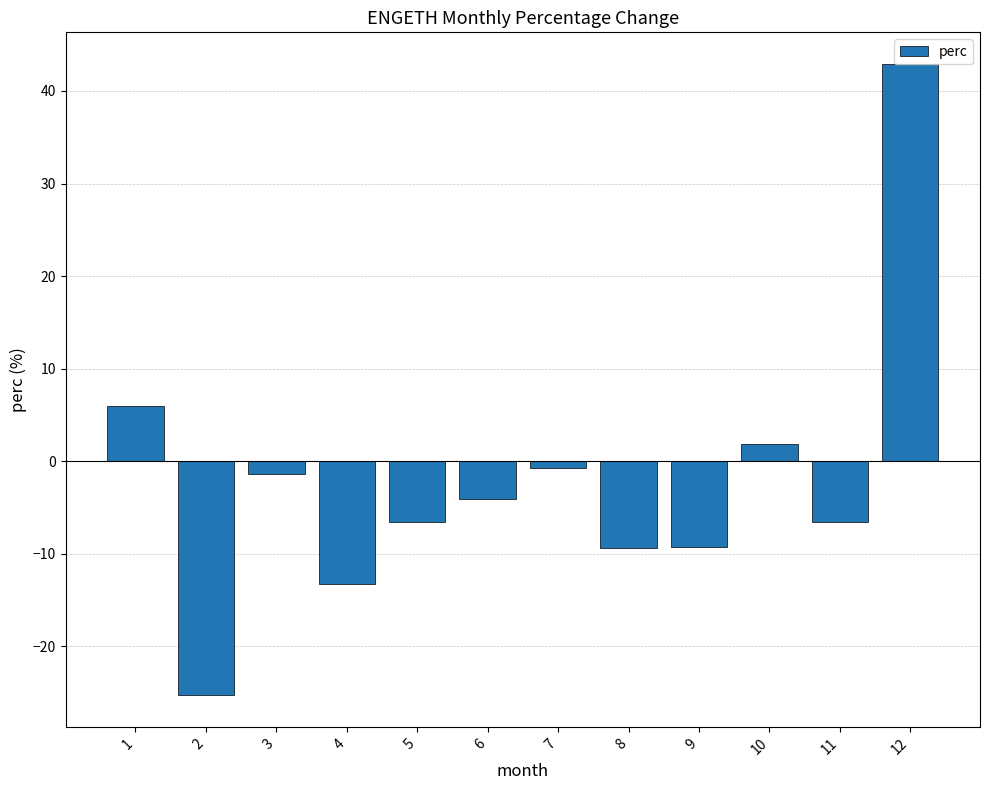

What is the maximum value shown in the chart?

42.9